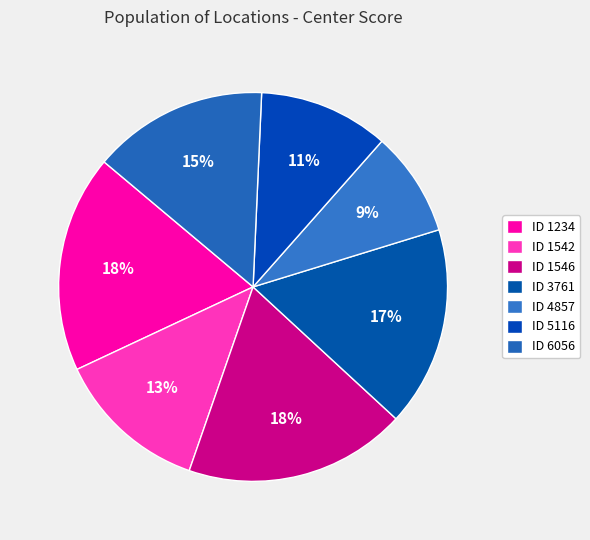

Rank the categories by value from lowest to highest.

4857, 5116, 1542, 6056, 3761, 1234, 1546